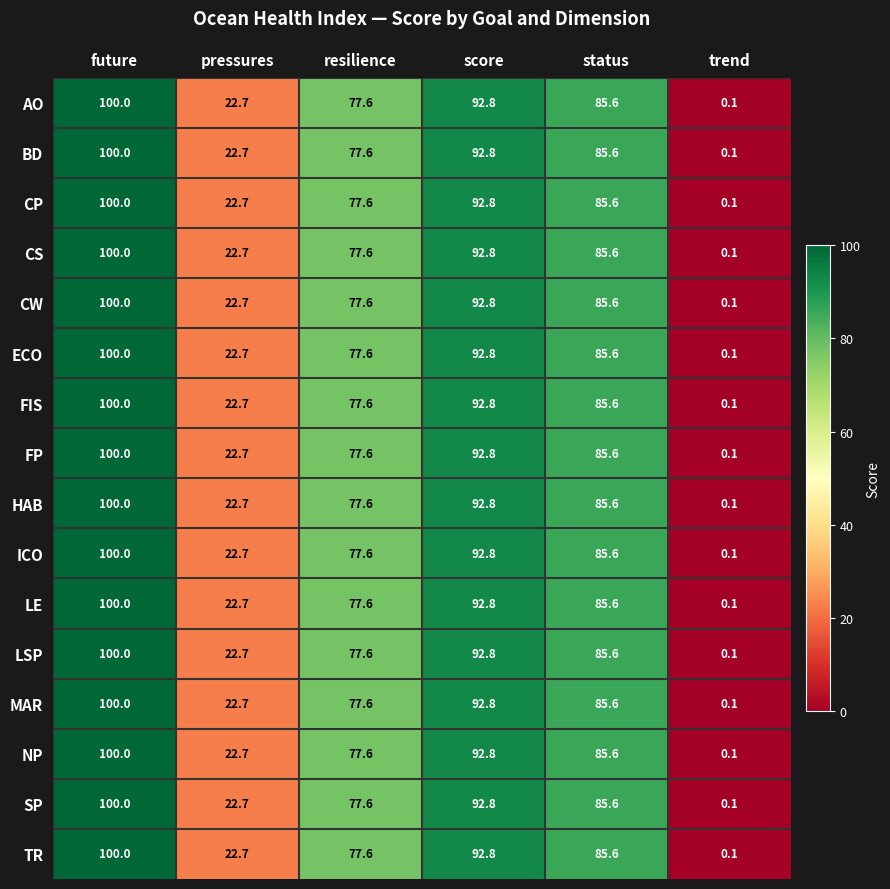

The value of CS at trend is 0.1. True or false?

True